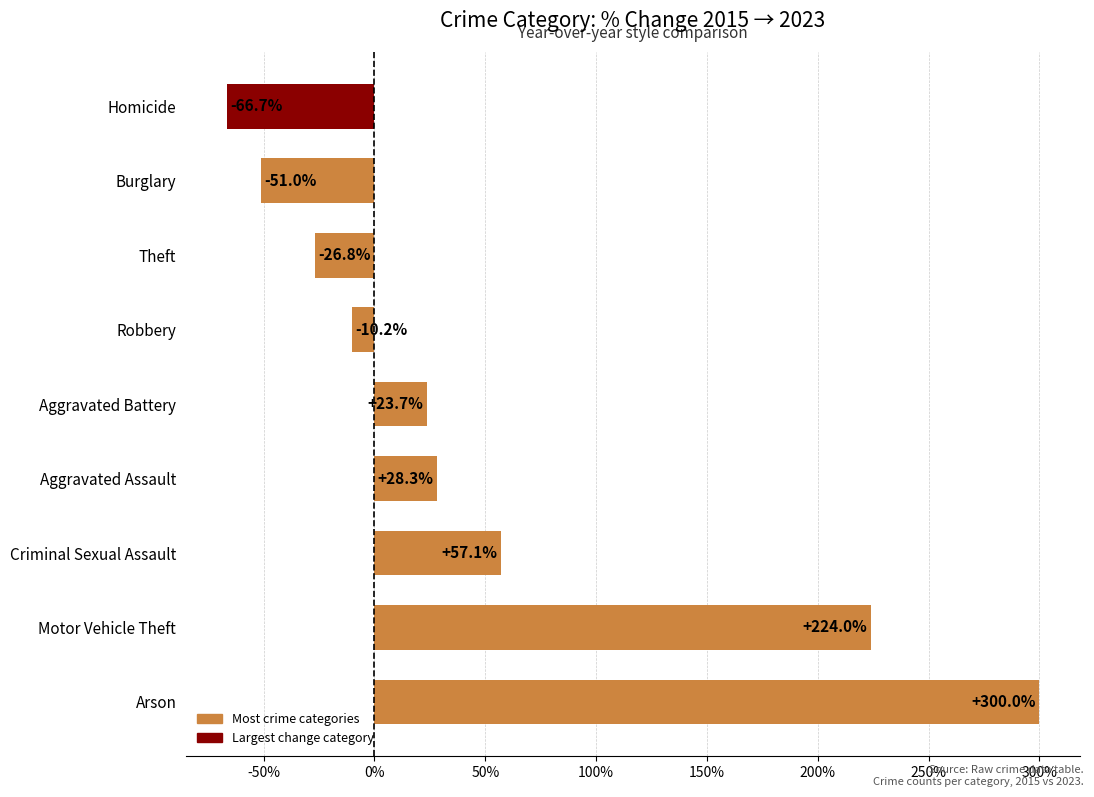

List the labels in order of value, largest first.

Arson, Motor Vehicle Theft, Criminal Sexual Assault, Aggravated Assault, Aggravated Battery, Robbery, Theft, Burglary, Homicide